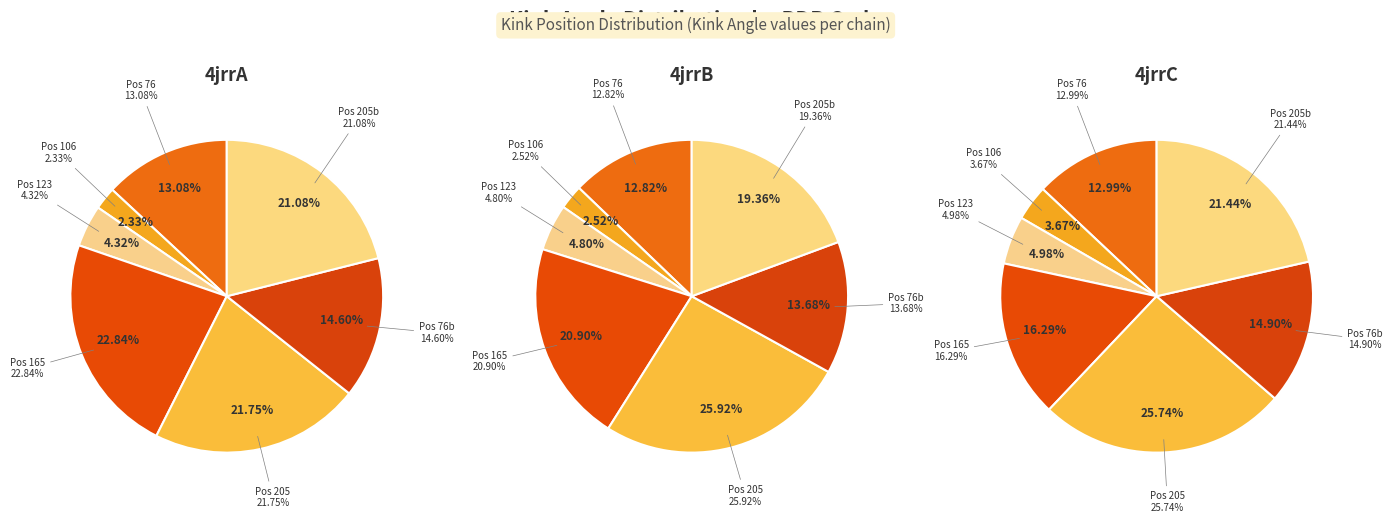

Between 5 and 3, which is larger?

3